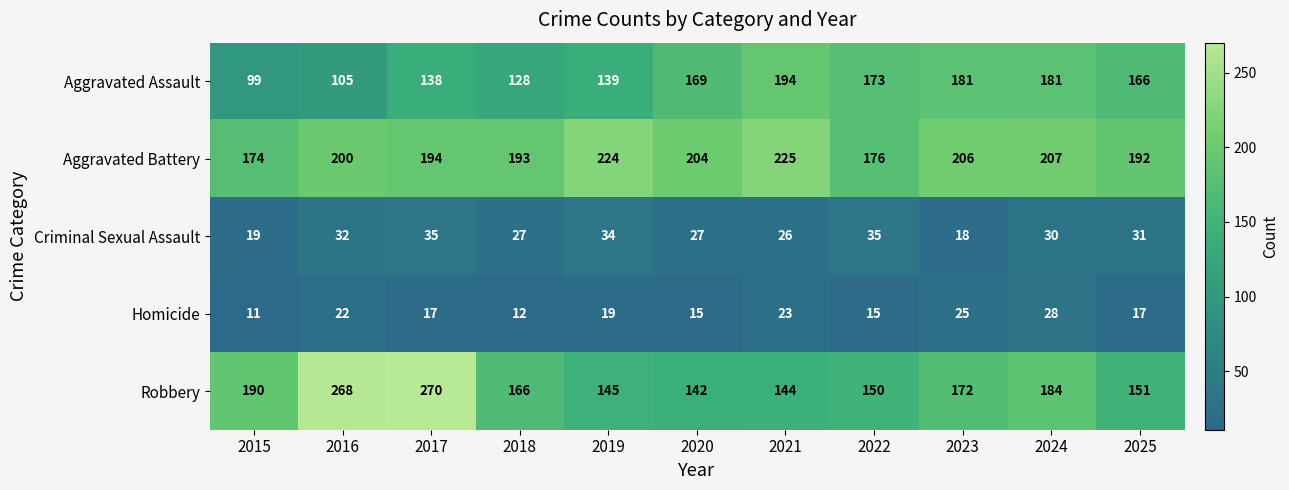

At how many categories does at least one series exceed 21?

11